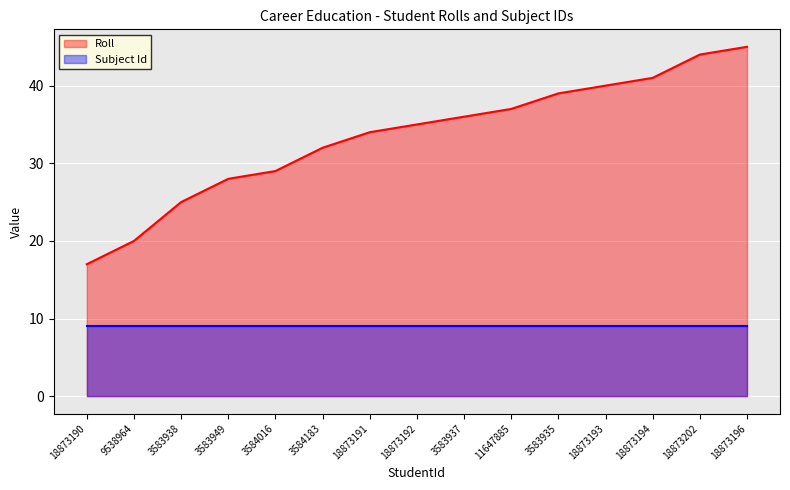

The value at 18873196 is 31. True or false?

False